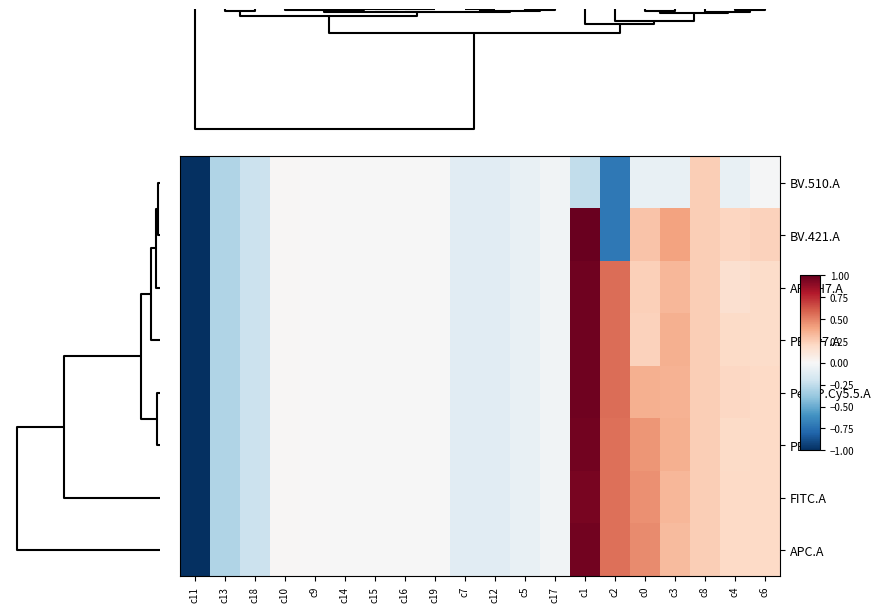

What is the smallest value displayed?

-5.1